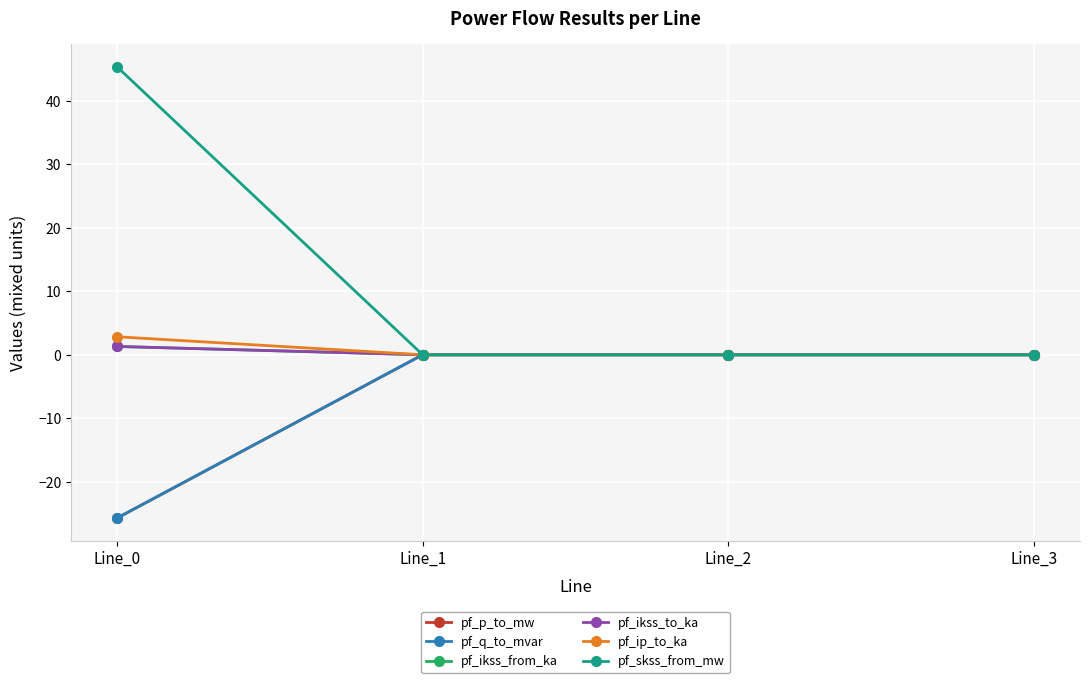

What is the sum of the pf_ip_to_ka values at Line_0 and Line_3?

2.8